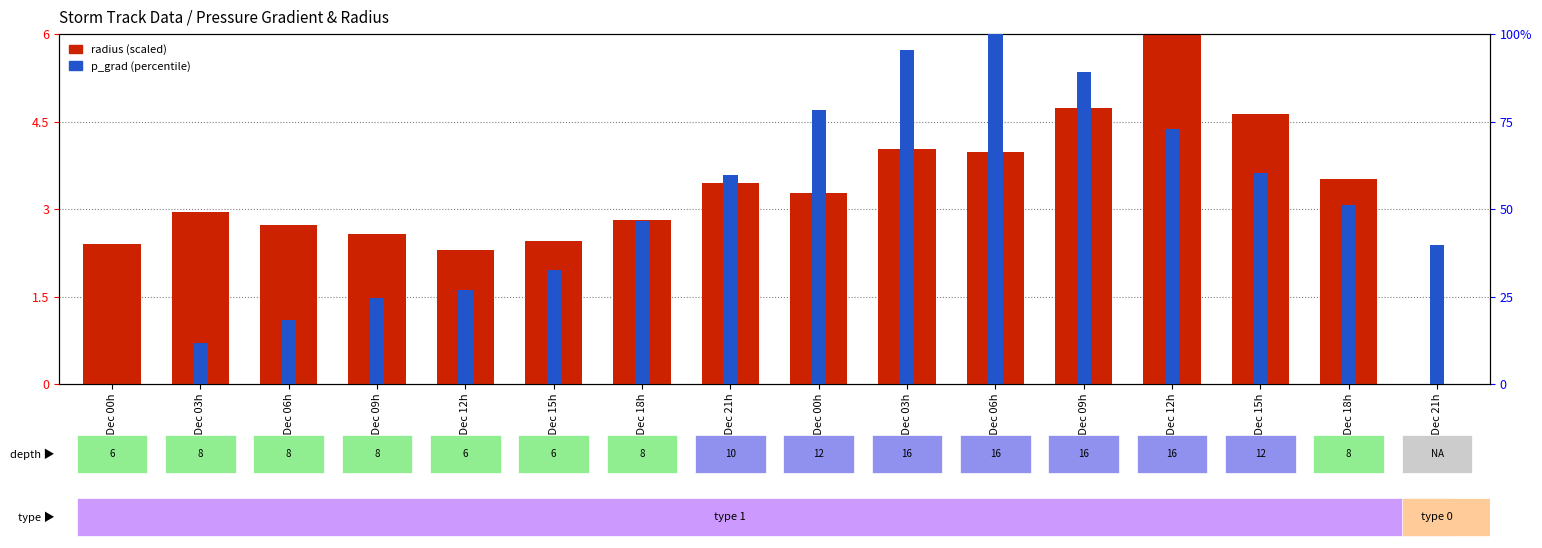

How many bars are there in each group?

2